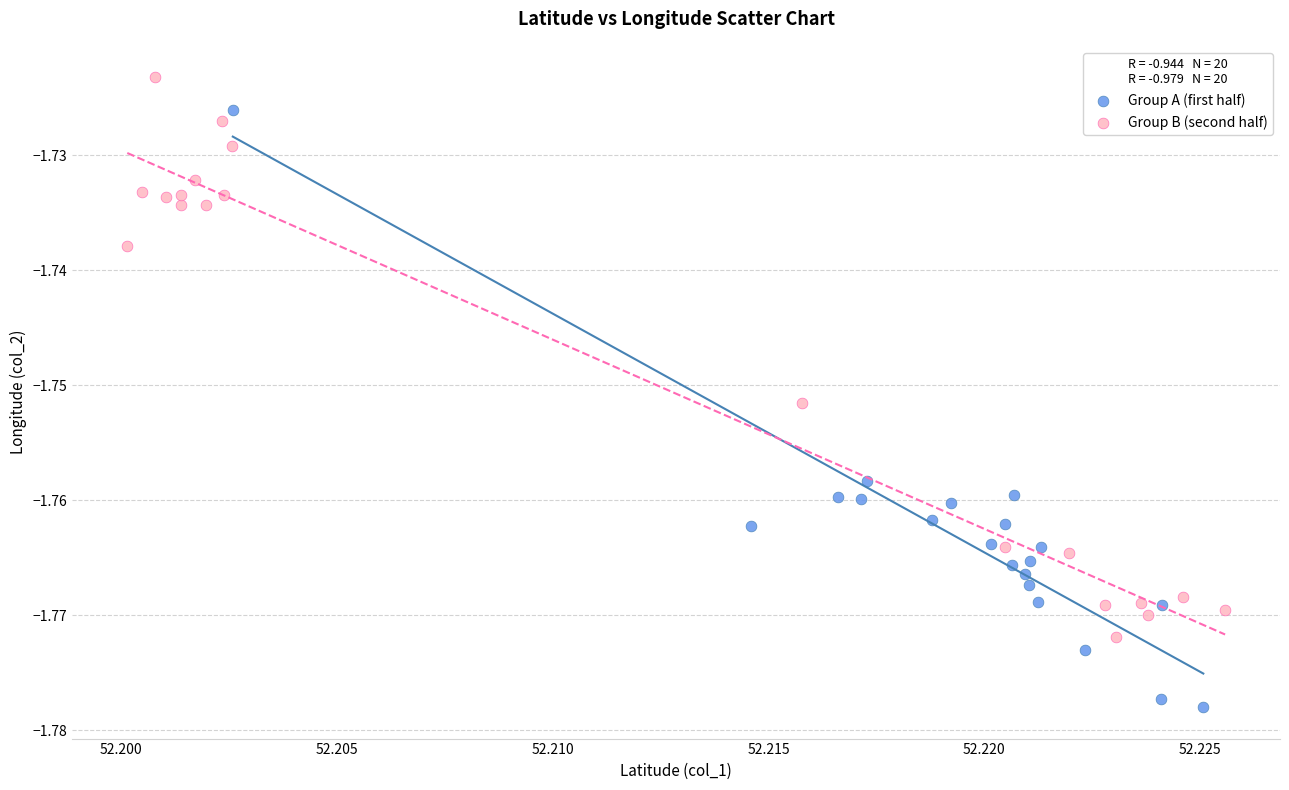

Which series contains the highest Y value?

Group B (second half)